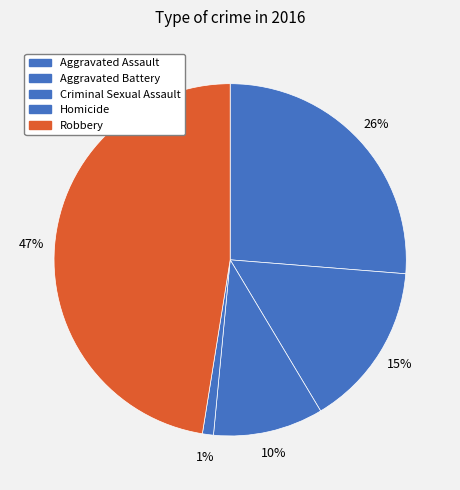

To the nearest percent, what is the combined percentage of Criminal Sexual Assault and Homicide?

11%